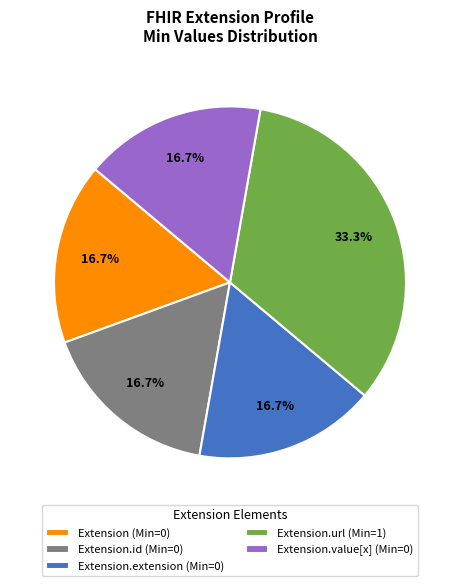

What portion of the pie excludes Extension.id (Min=0)?

83.3%